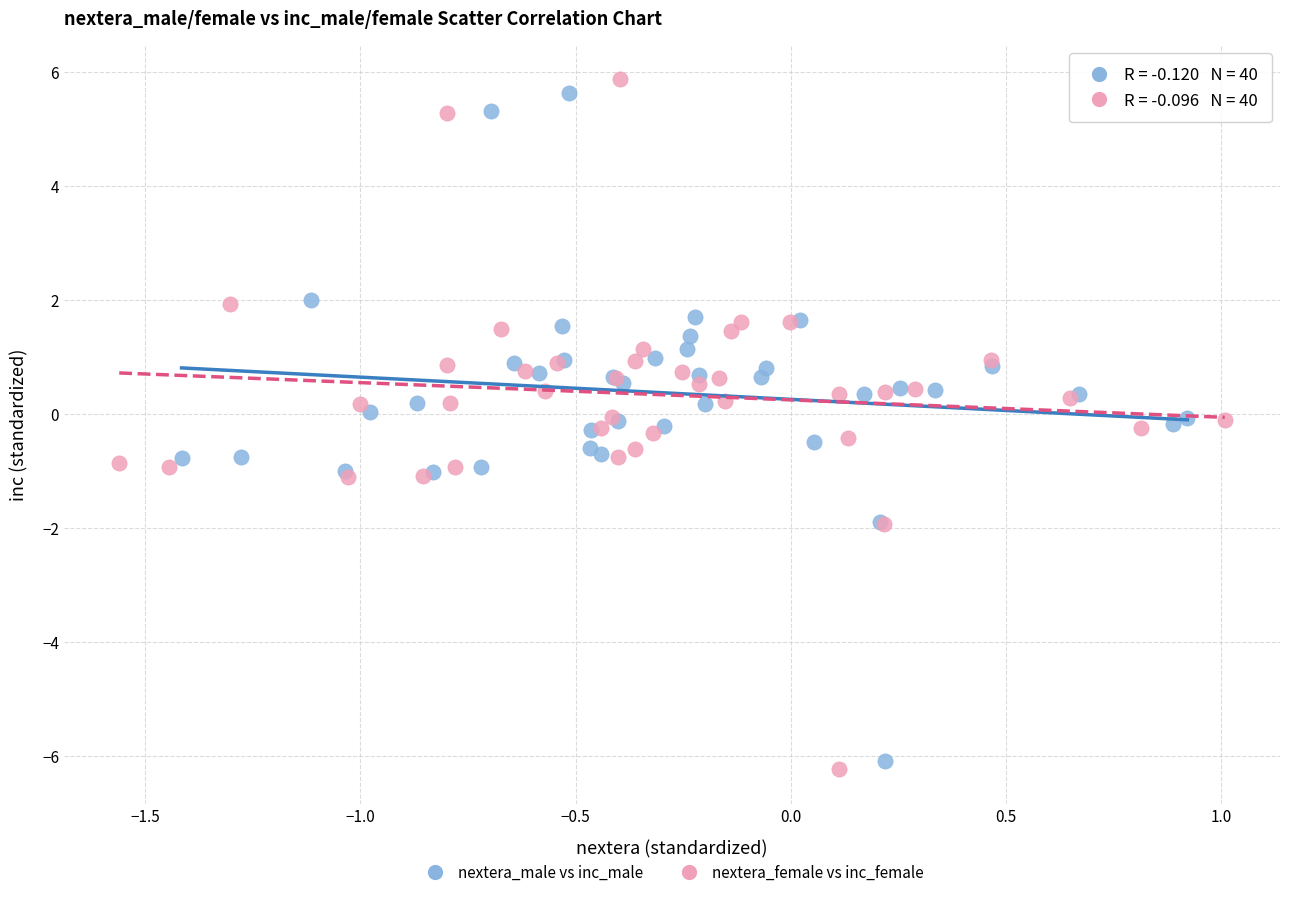

Which series has the widest spread of Y values?

nextera_female vs inc_female